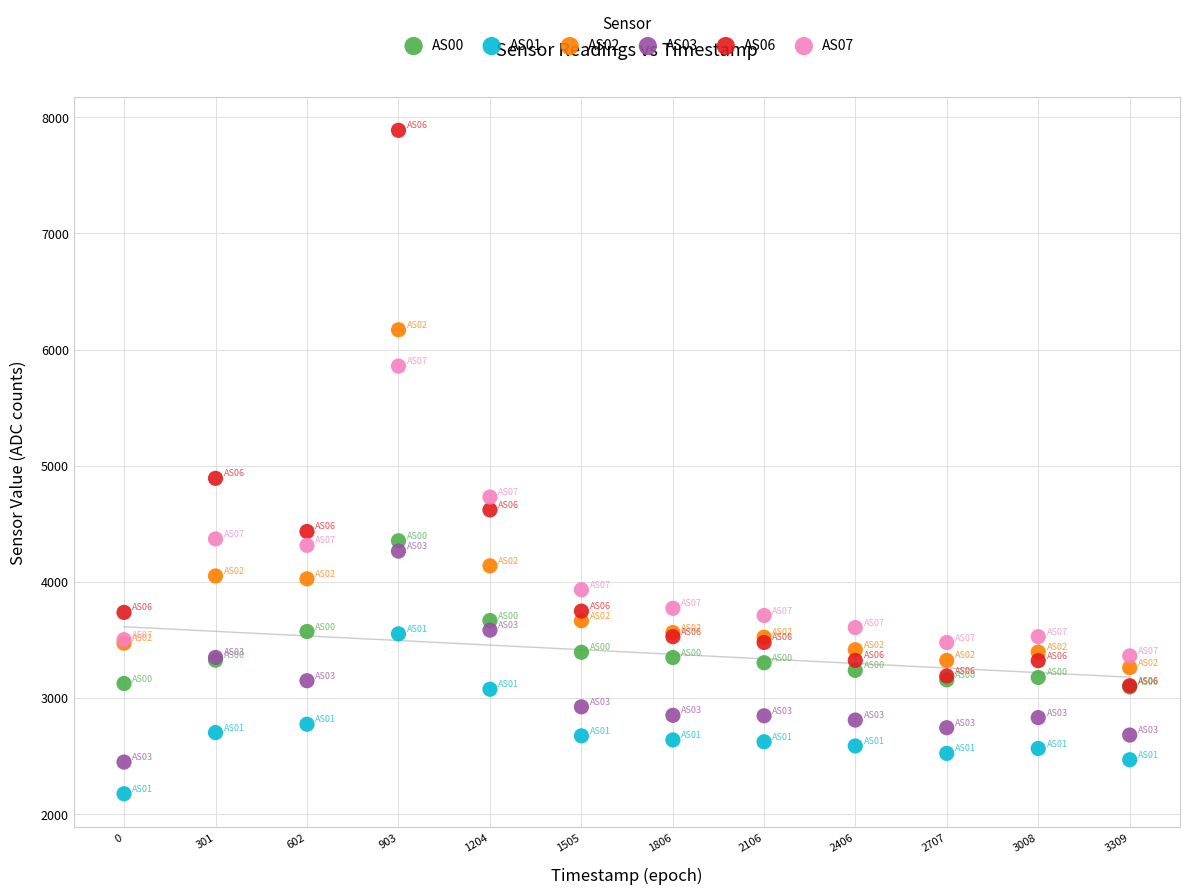

What are all the series names shown in the legend?

AS00, AS01, AS02, AS03, AS06, AS07